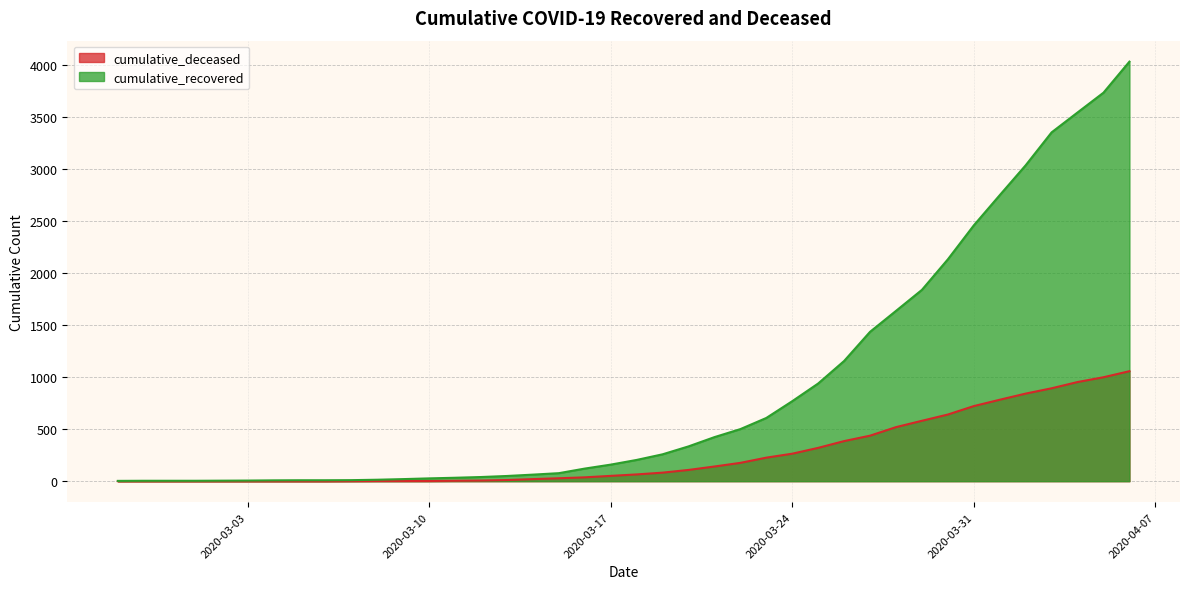

What is the difference between the maximum and minimum values in the cumulative_deceased series?

1056